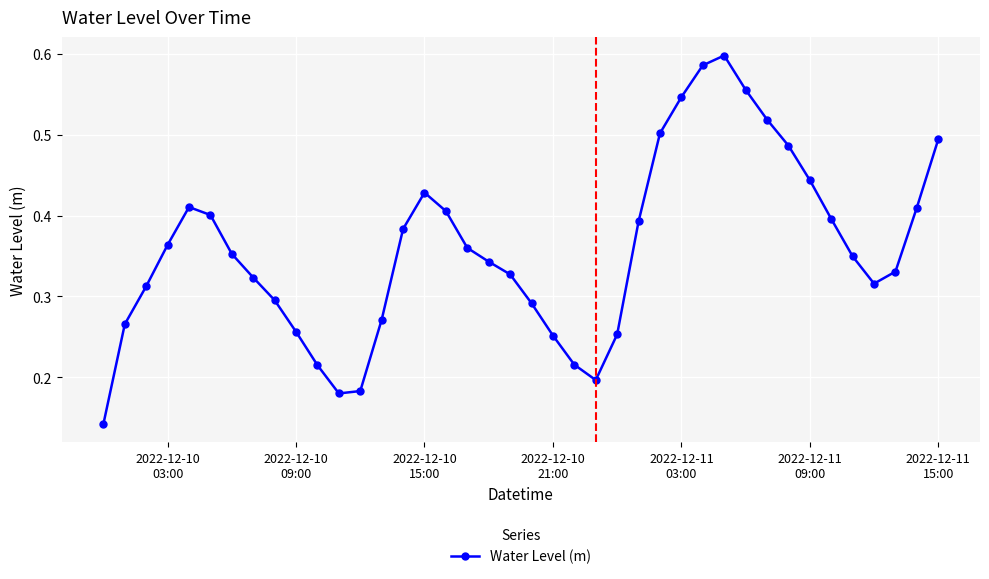

Count the number of data series in this chart.

1